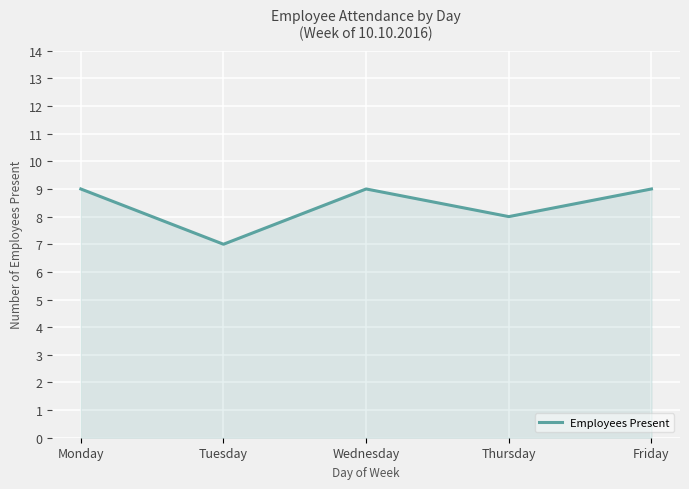

Which category has the lowest value across all series?

Tuesday